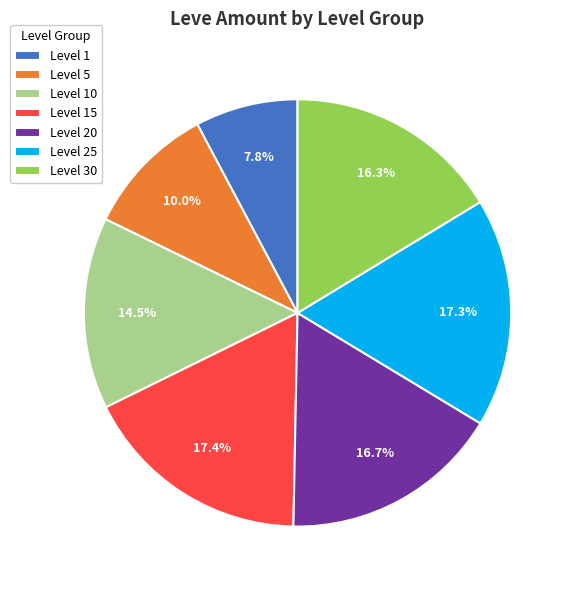

What is the smallest slice in the pie chart?

Level 1